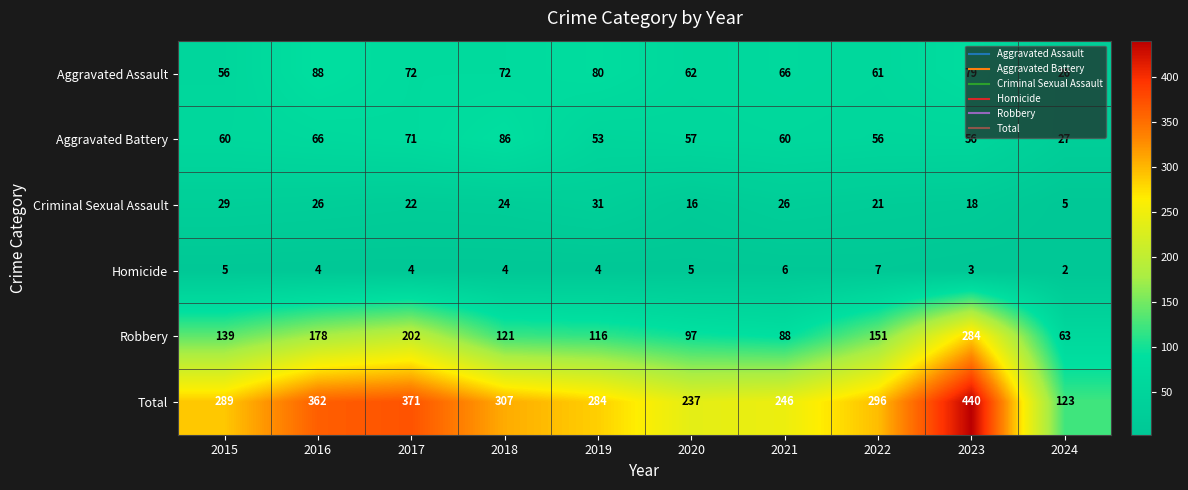

The Criminal Sexual Assault series shows 18 at 2019. True or false?

False